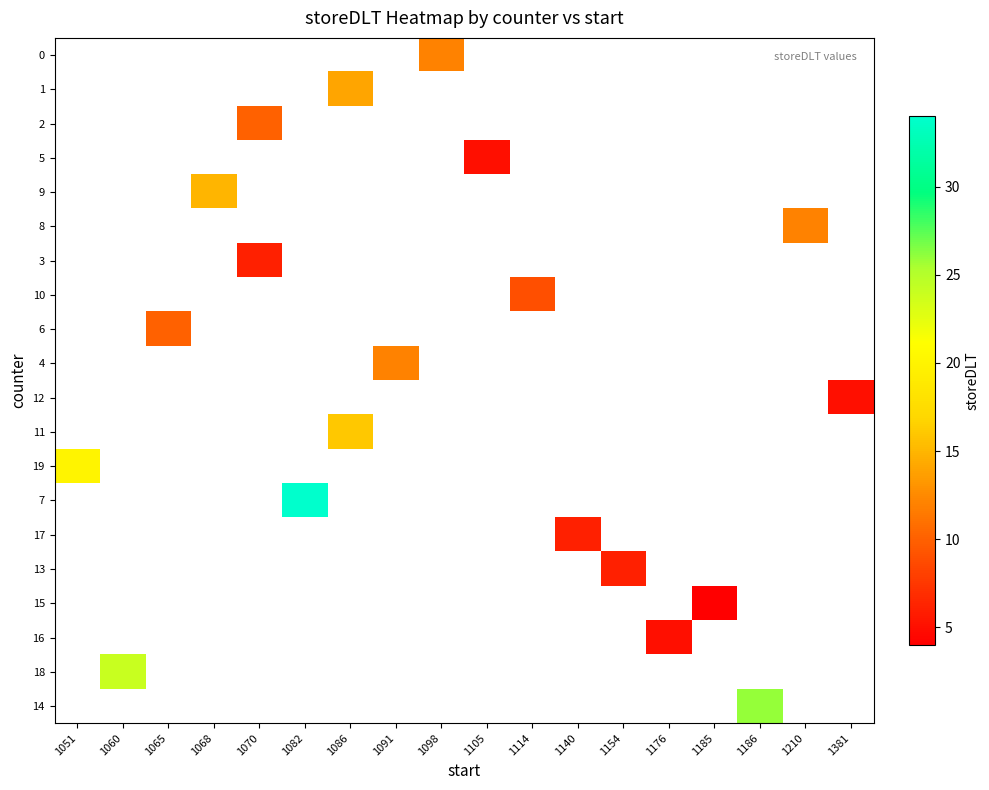

How many values in 12 are above zero?

1